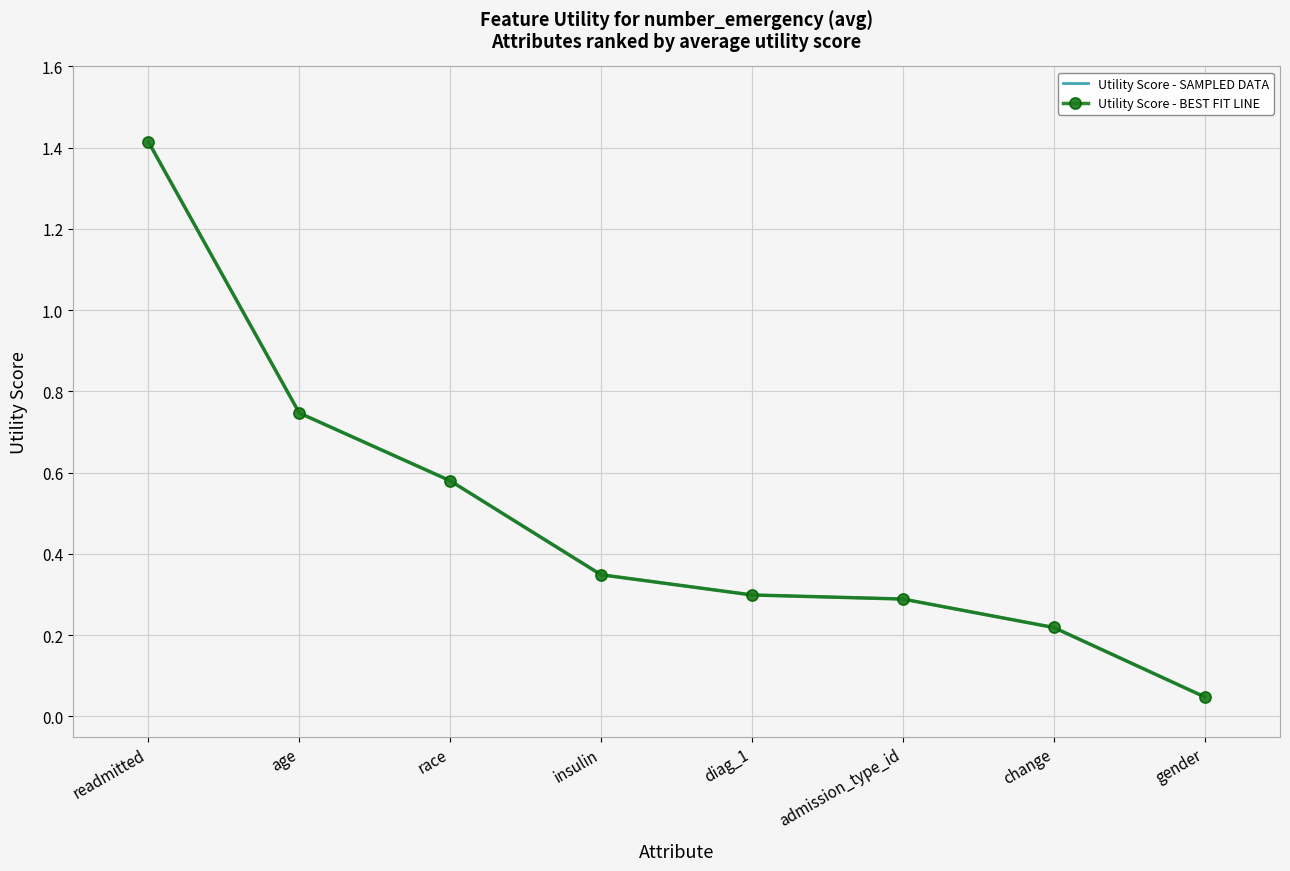

True or false: Utility Score - SAMPLED DATA and Utility Score - BEST FIT LINE intersect in this chart.

False